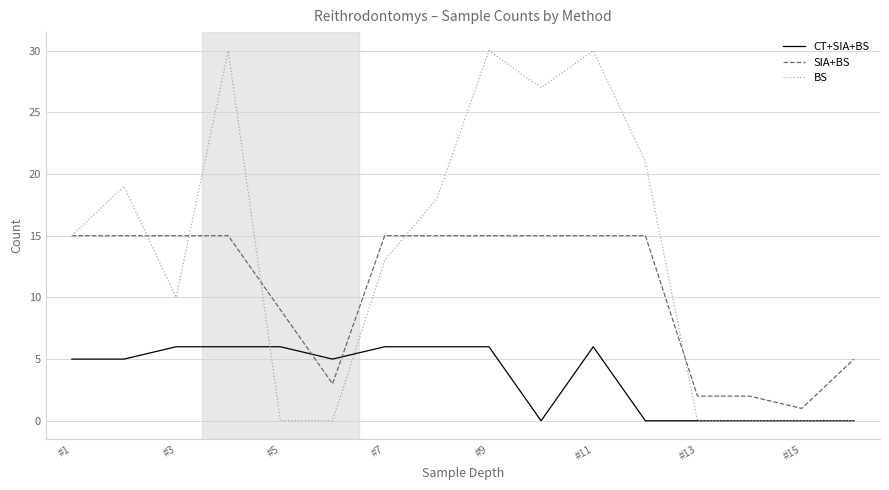

Which series ends up on top after the final intersection of SIA+BS and CT+SIA+BS?

SIA+BS